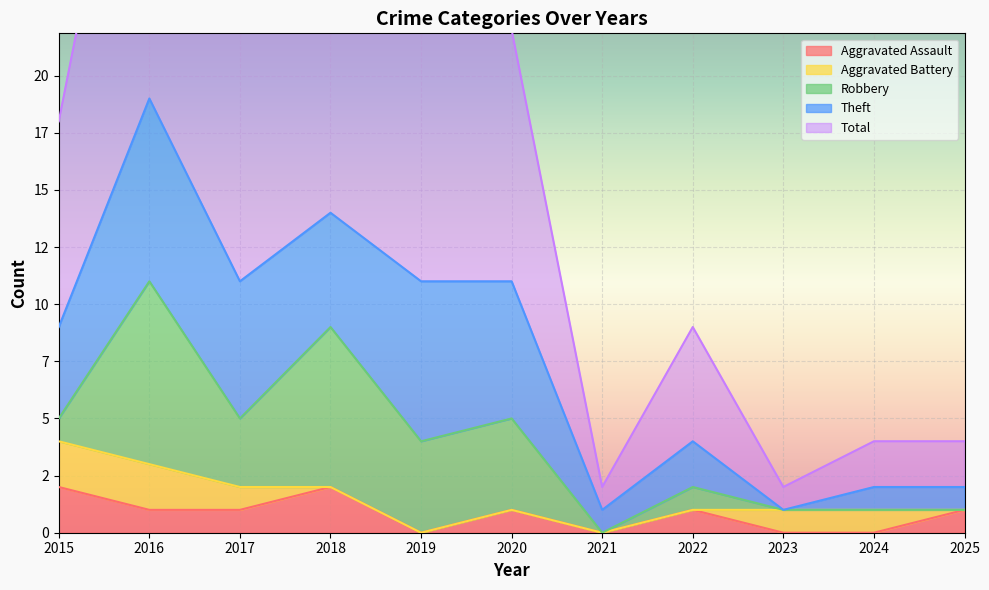

The value of Aggravated Battery at 2017 is 2. True or false?

False